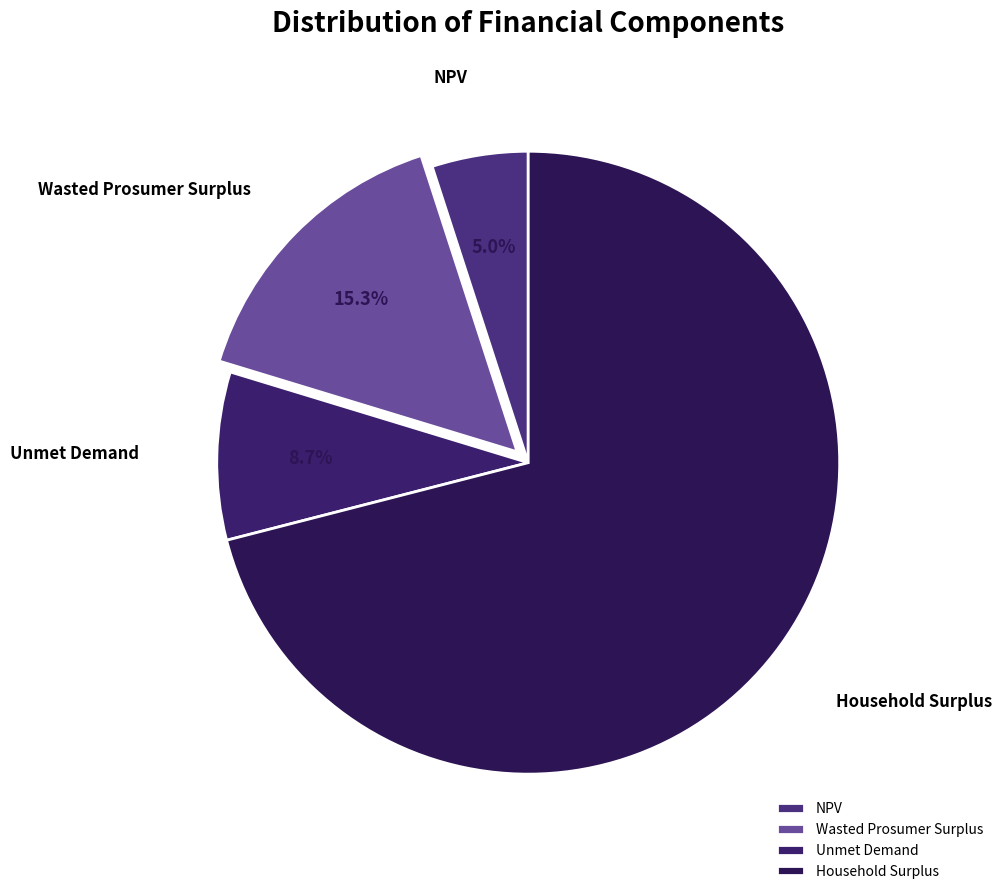

True or false: Unmet Demand accounts for 9% of the total.

True